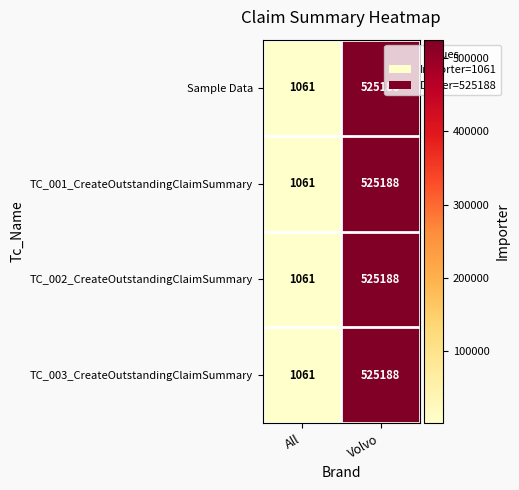

What is the difference between the TC_003_CreateOutstandingClaimSummary values at All and Volvo?

524127